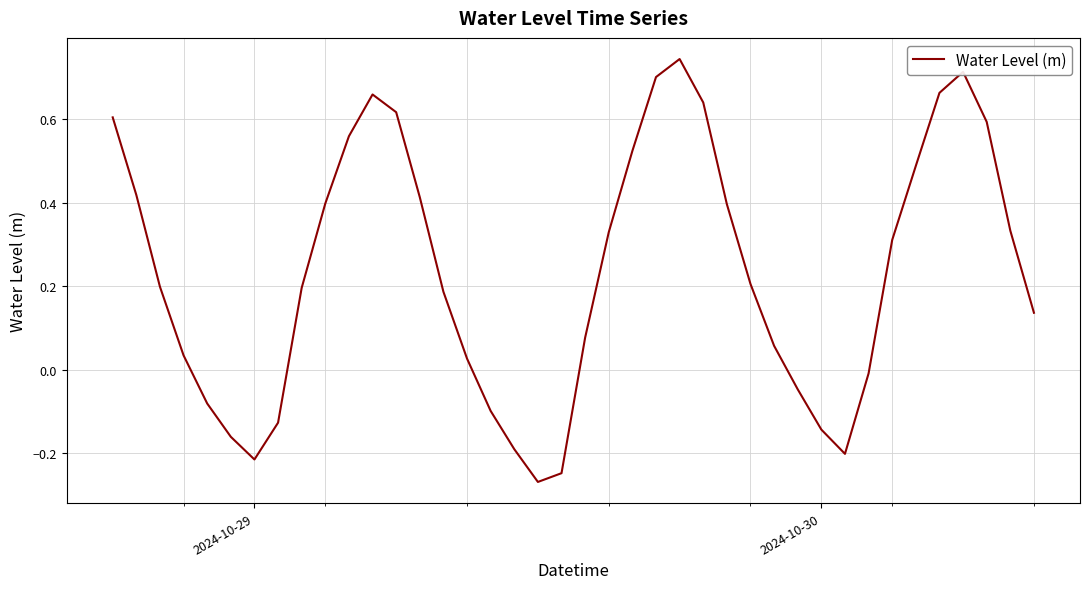

What is the difference between the maximum and minimum values?

1.0